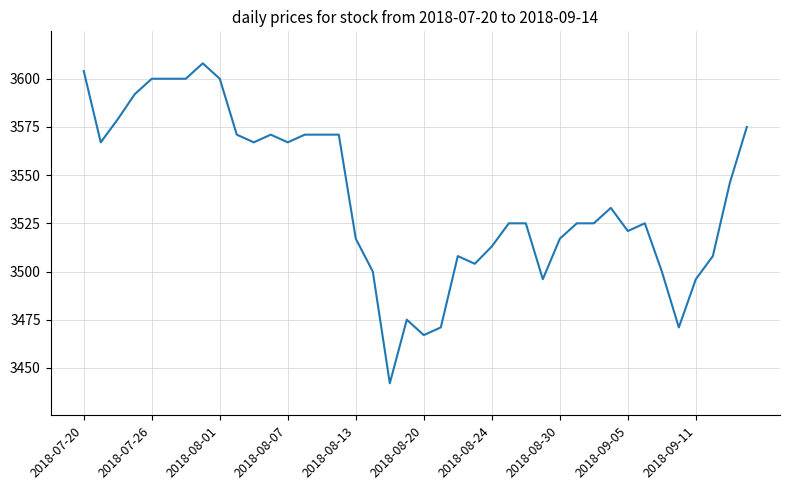

What is the difference between the maximum and minimum values?

166